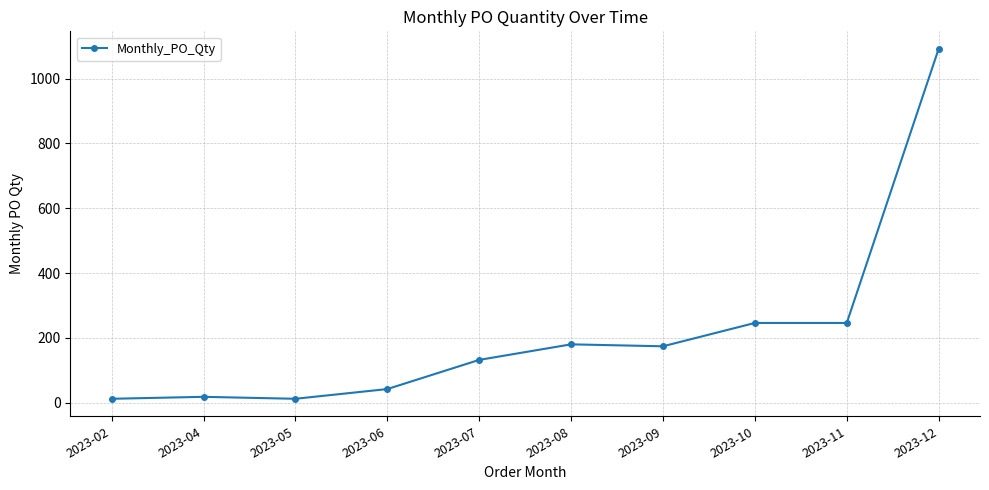

Approximately how many times larger is the value at 2023-07 compared to 2023-10?

0.5